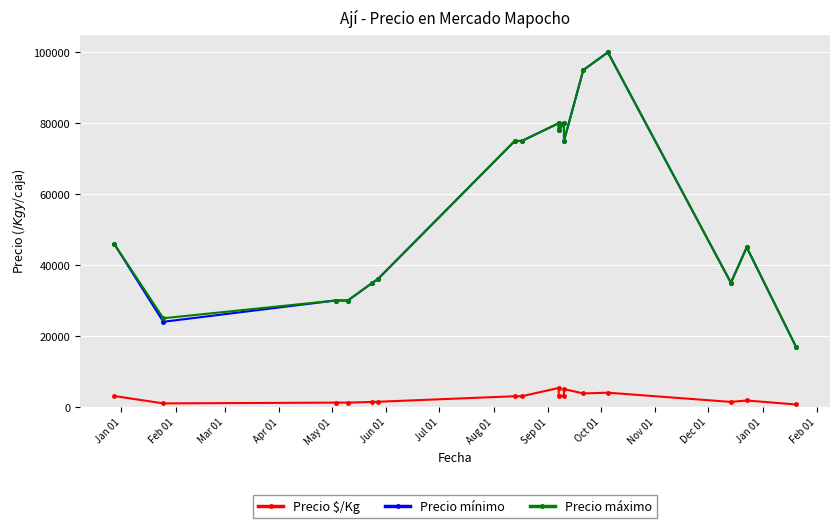

What is the sum of all Precio mínimo values?

956000